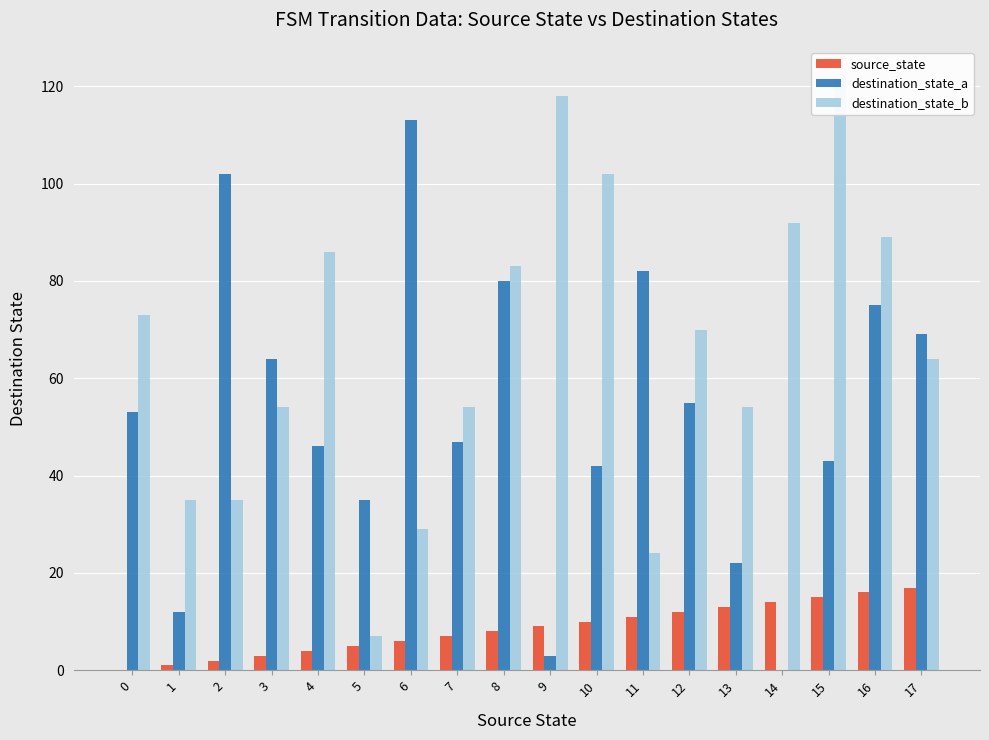

Count the number of categories in the chart.

18